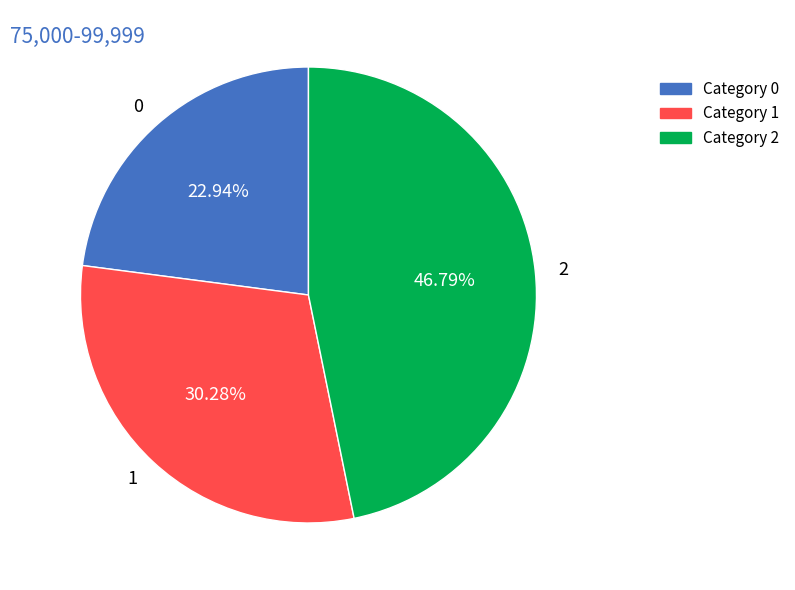

Which has a higher value, 2 or 0?

2